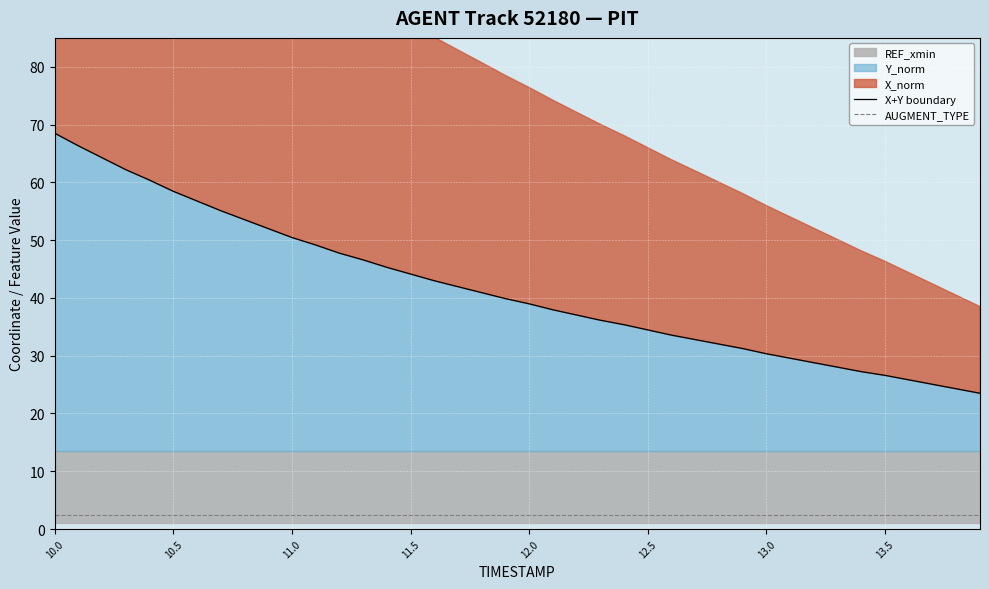

What is the label of the 3rd point from the left?

11.0